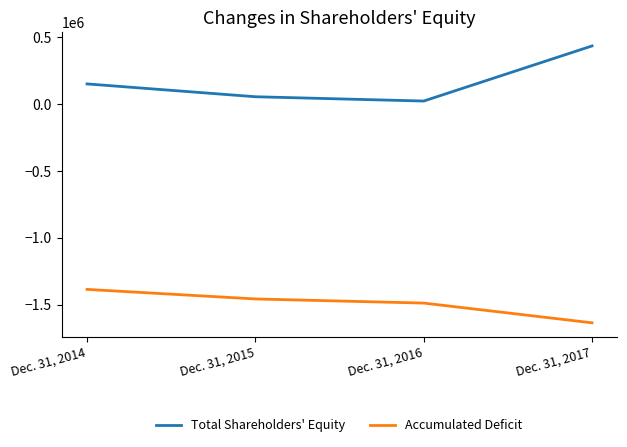

True or false: Accumulated Deficit and Total Shareholders' Equity intersect in this chart.

False